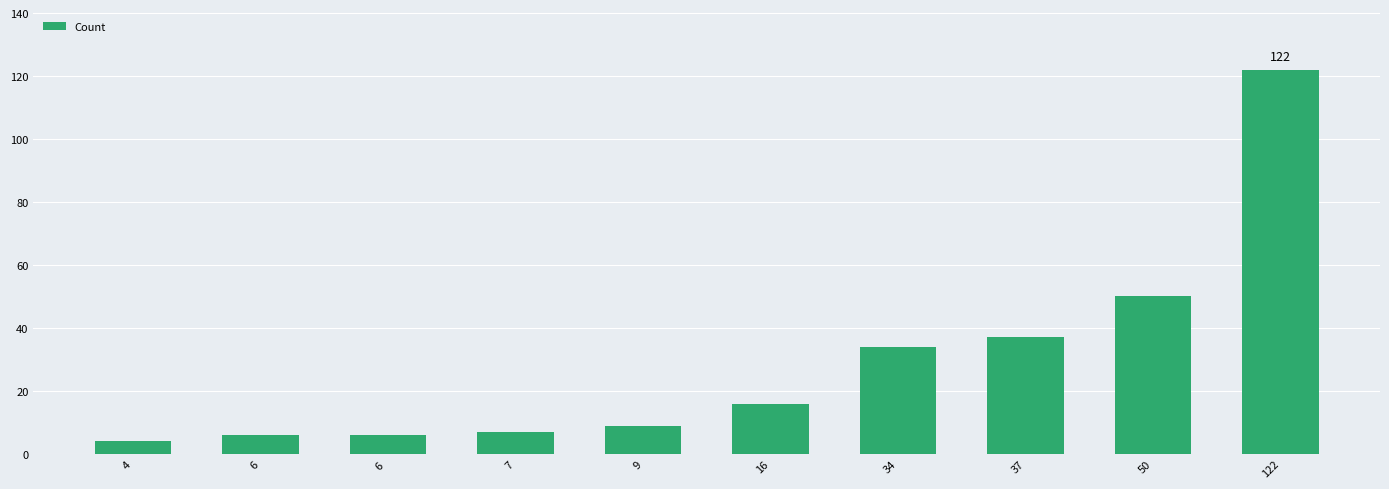

Is it true that the value at 122 is 122?

True